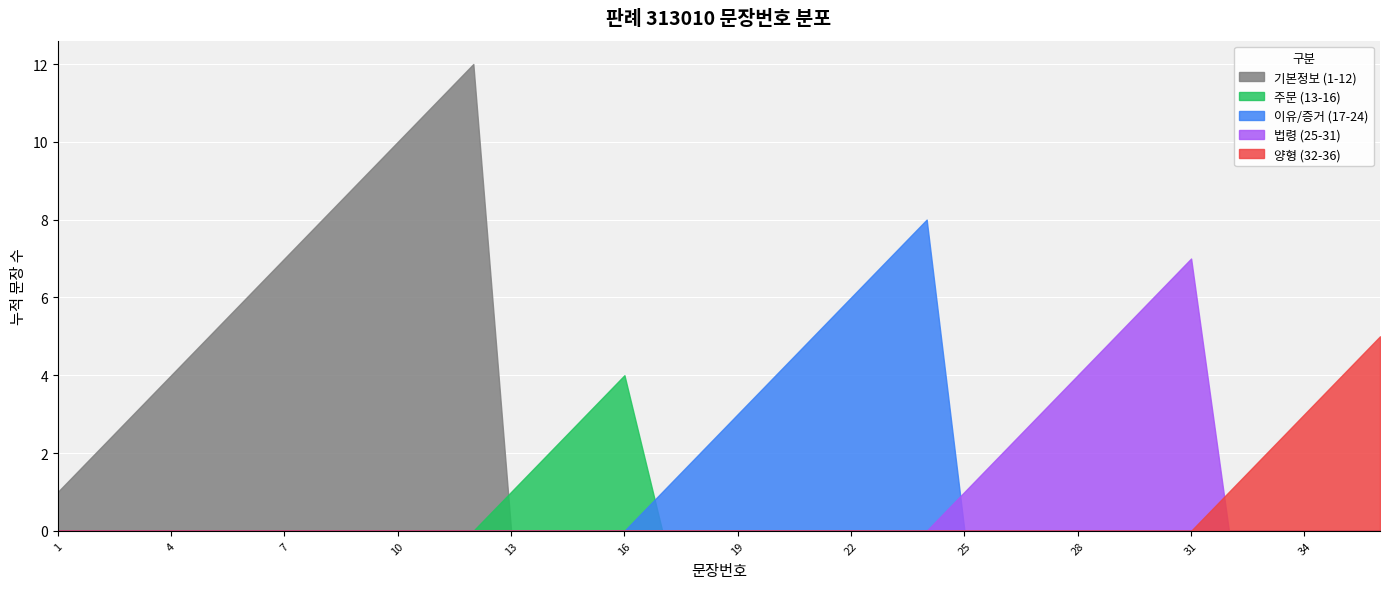

Between 20 and 25, which is larger?

25